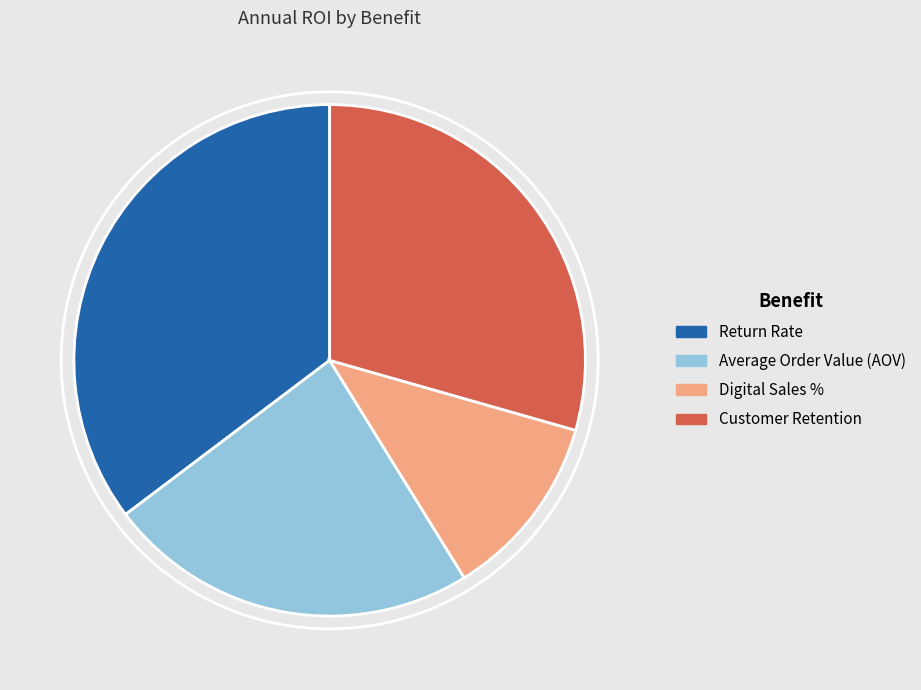

Is it true that Return Rate is 35% of the pie?

True